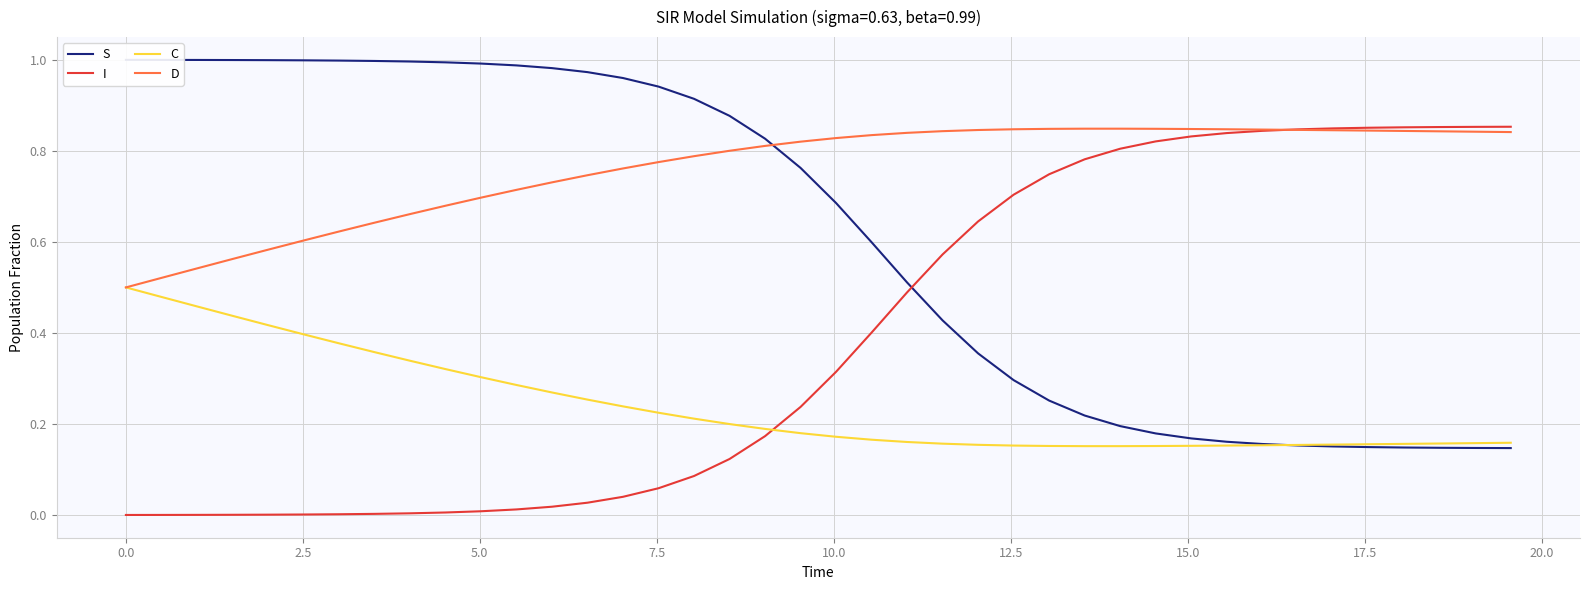

Reading left to right, what are all the values shown in this chart?

S: 1.0	1.0	1.0	1.0	1.0	1.0	1.0	1.0	1.0	1.0	1.0	1.0	1.0	1.0	1.0	0.9	0.9	0.9	0.8	0.8	0.7	0.6	0.5	0.4	0.4	0.3	0.3	0.2	0.2	0.2	0.2	0.2	0.2	0.2	0.2	0.1	0.1	0.1	0.1	0.1
I: 0.0	0.0	0.0	0.0	0.0	0.0	0.0	0.0	0.0	0.0	0.0	0.0	0.0	0.0	0.0	0.1	0.1	0.1	0.2	0.2	0.3	0.4	0.5	0.6	0.6	0.7	0.7	0.8	0.8	0.8	0.8	0.8	0.8	0.8	0.8	0.9	0.9	0.9	0.9	0.9
C: 0.5	0.5	0.5	0.4	0.4	0.4	0.4	0.4	0.3	0.3	0.3	0.3	0.3	0.3	0.2	0.2	0.2	0.2	0.2	0.2	0.2	0.2	0.2	0.2	0.2	0.2	0.2	0.2	0.2	0.2	0.2	0.2	0.2	0.2	0.2	0.2	0.2	0.2	0.2	0.2
D: 0.5	0.5	0.5	0.6	0.6	0.6	0.6	0.6	0.7	0.7	0.7	0.7	0.7	0.7	0.8	0.8	0.8	0.8	0.8	0.8	0.8	0.8	0.8	0.8	0.8	0.8	0.8	0.8	0.8	0.8	0.8	0.8	0.8	0.8	0.8	0.8	0.8	0.8	0.8	0.8